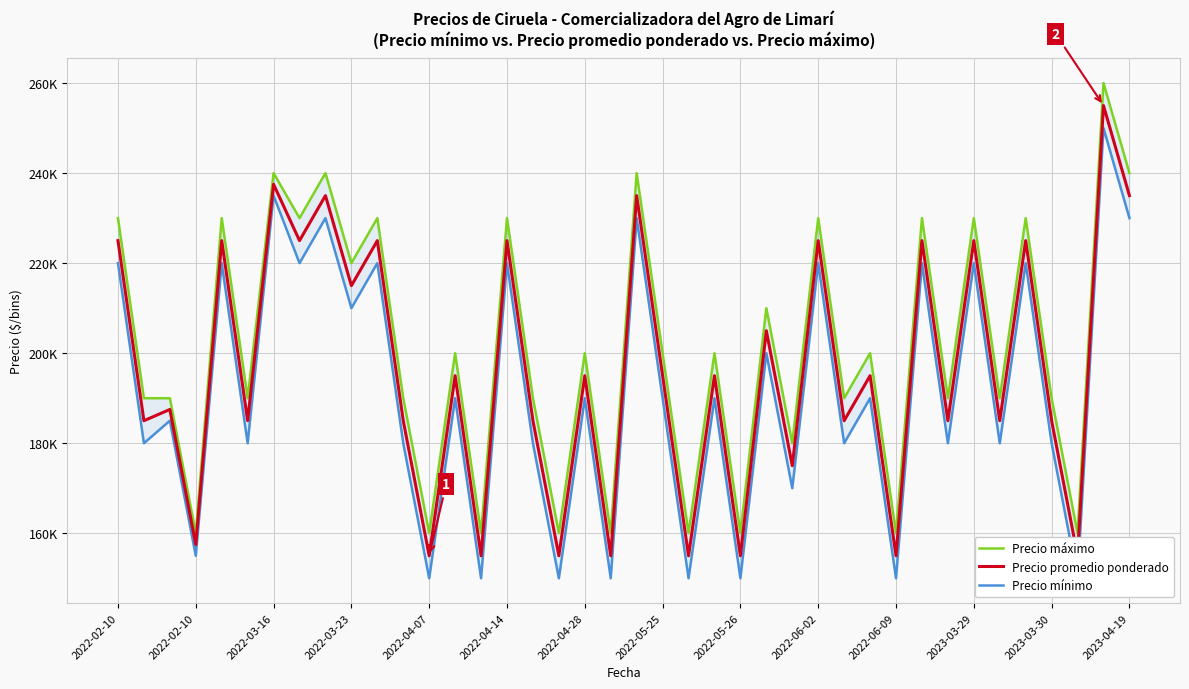

True or false: Precio mínimo and Precio máximo cross at least once.

False